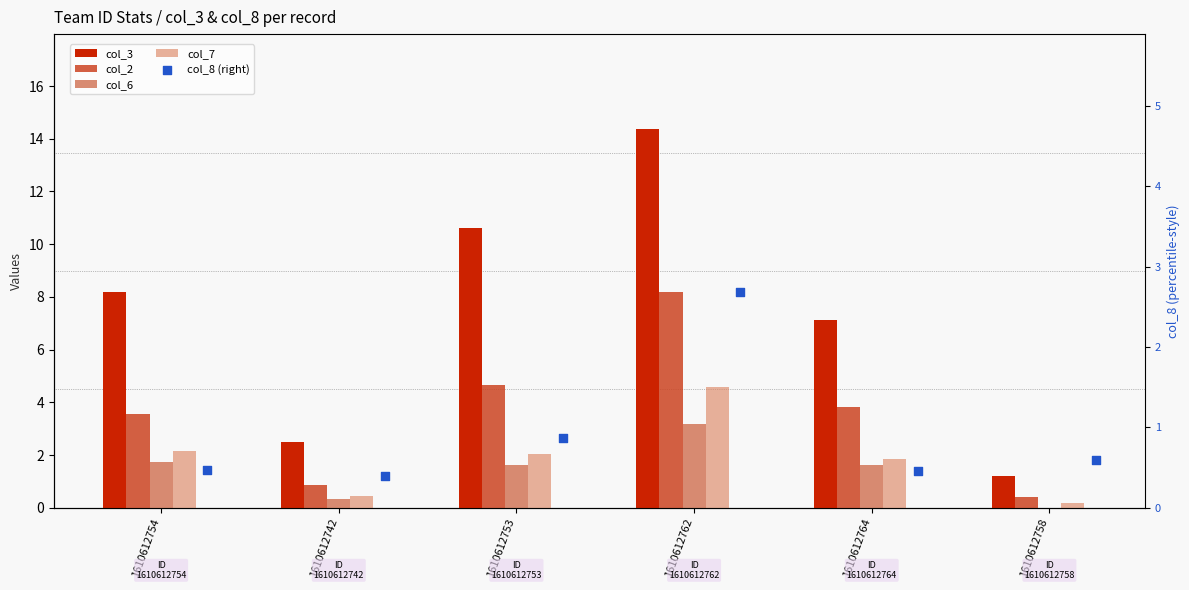

What is the total value across all series at 1610612758?

2.4